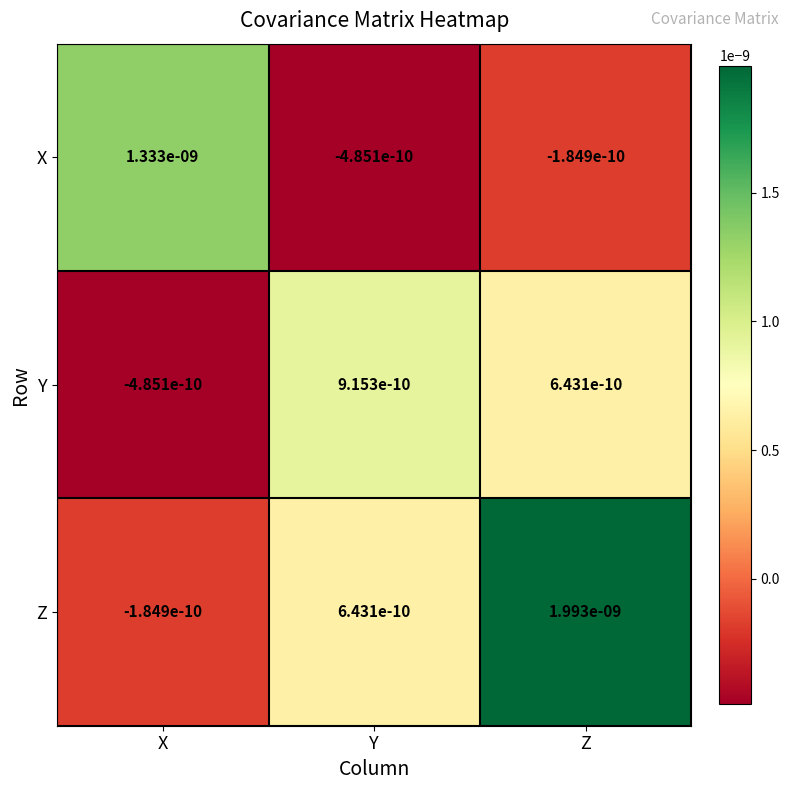

Which series has the largest range (max minus min)?

Z